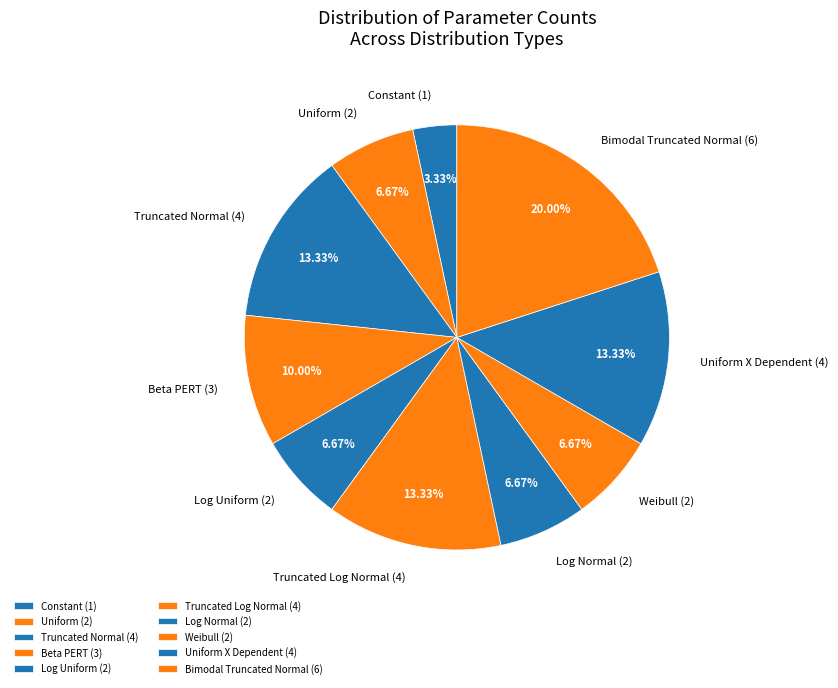

Which category has the smallest portion of the pie?

Constant